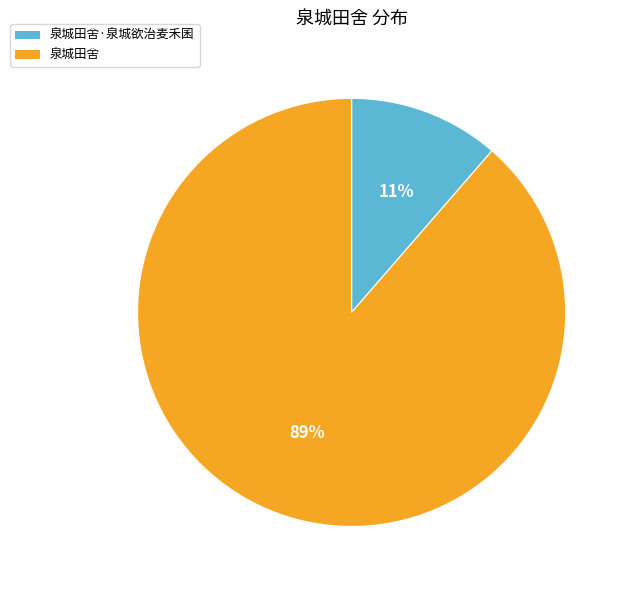

Combined, do 泉城田舍·泉城欲治麦禾囷 and 泉城田舍 account for over 50%?

Yes